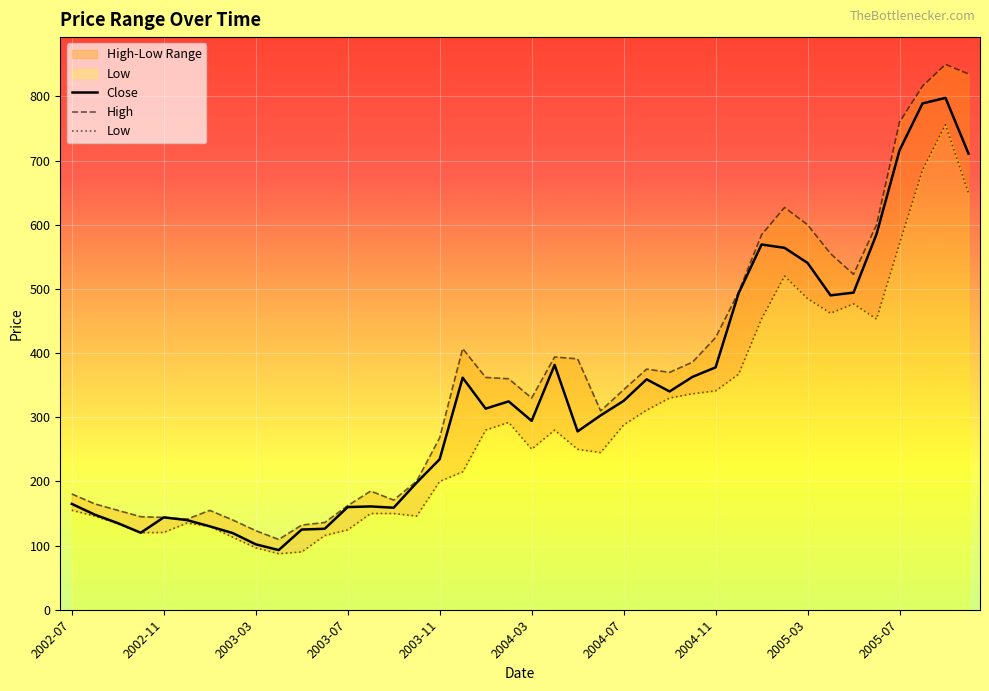

What is the sum of the High values at 34 and 36?

1282.8